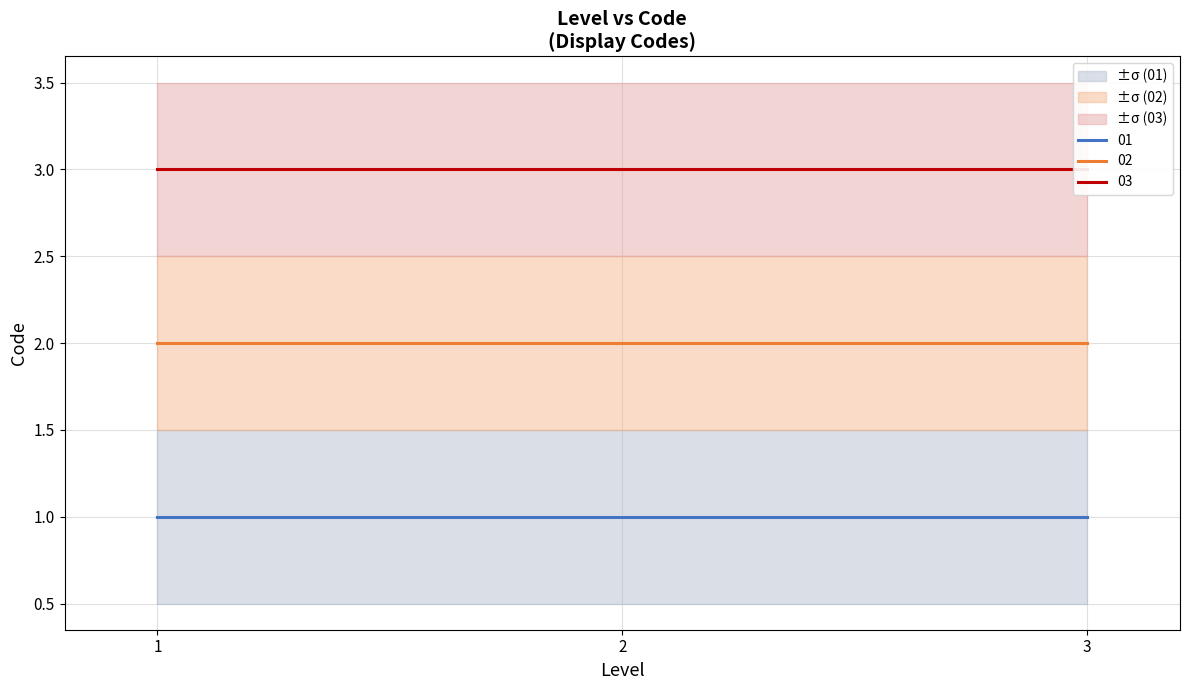

Does the chart display data point markers on the line(s)?

No